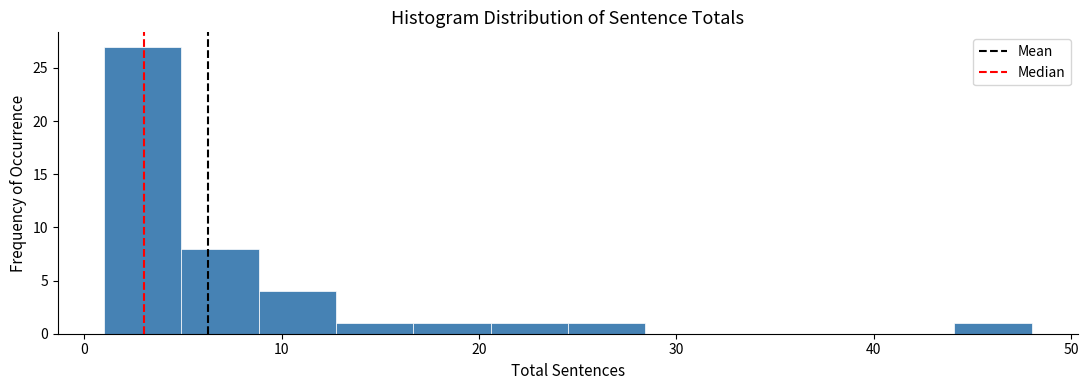

Around what value on the x-axis is the tallest bar? Give the approximate position of its centre, as read against the axis.

3